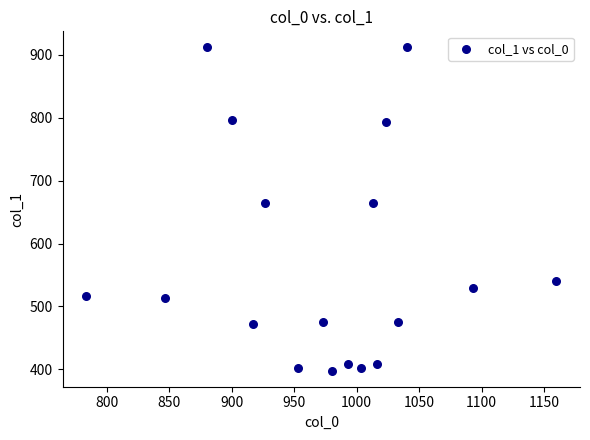

What is the range of Y values (max minus min)?

513.0